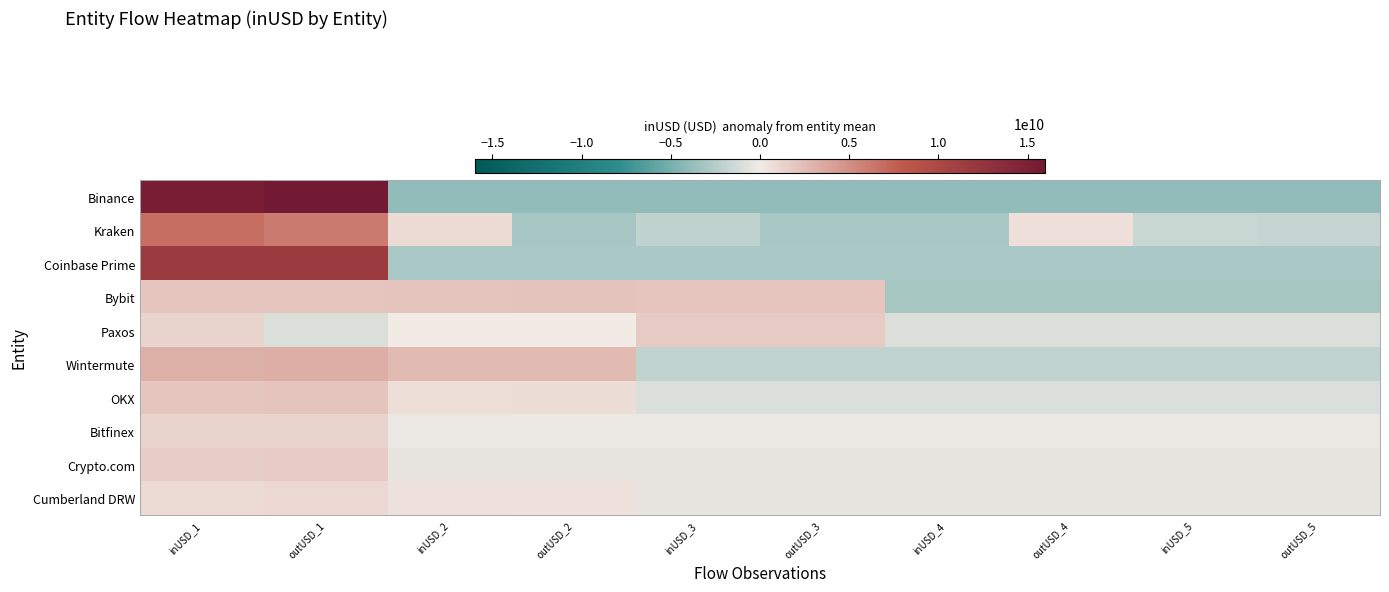

What is the total value across all series at inUSD_2?

-844895233.5